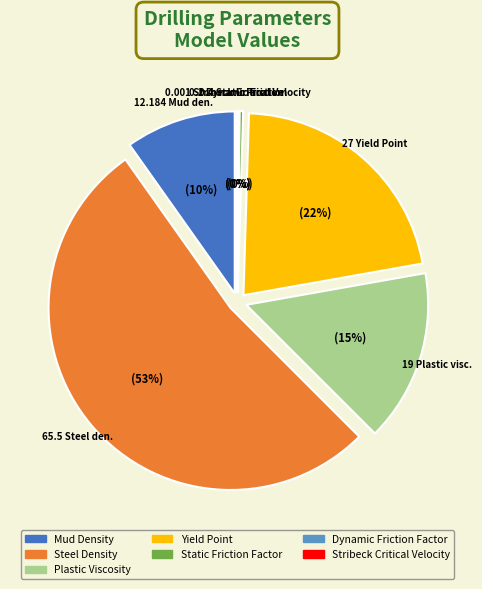

What is the total percentage of Mud Density and Stribeck Critical Velocity?

9.8%